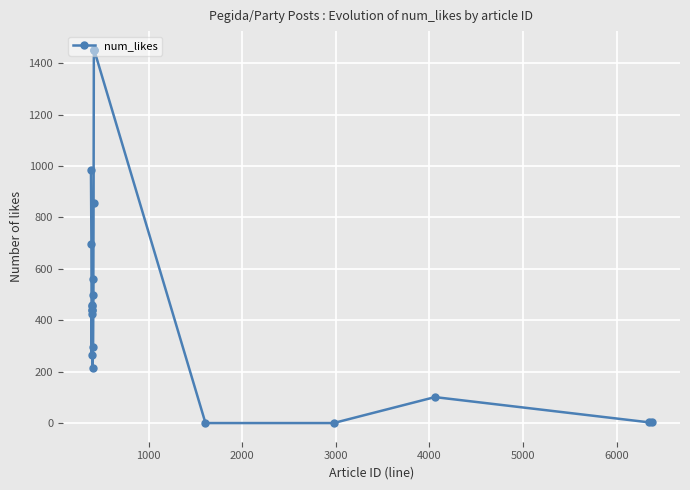

What is the average value?

527